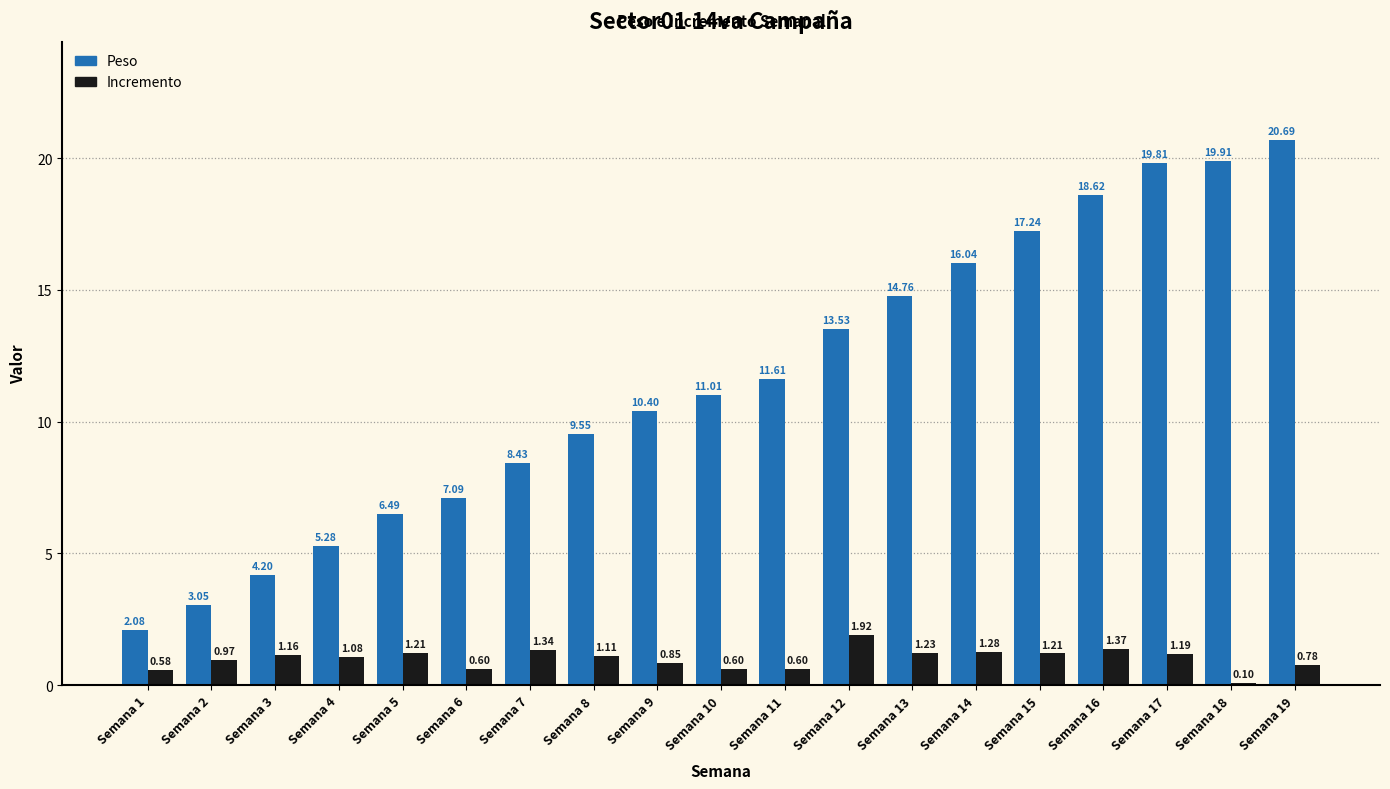

What is the total value across all series at Semana 7?

9.8